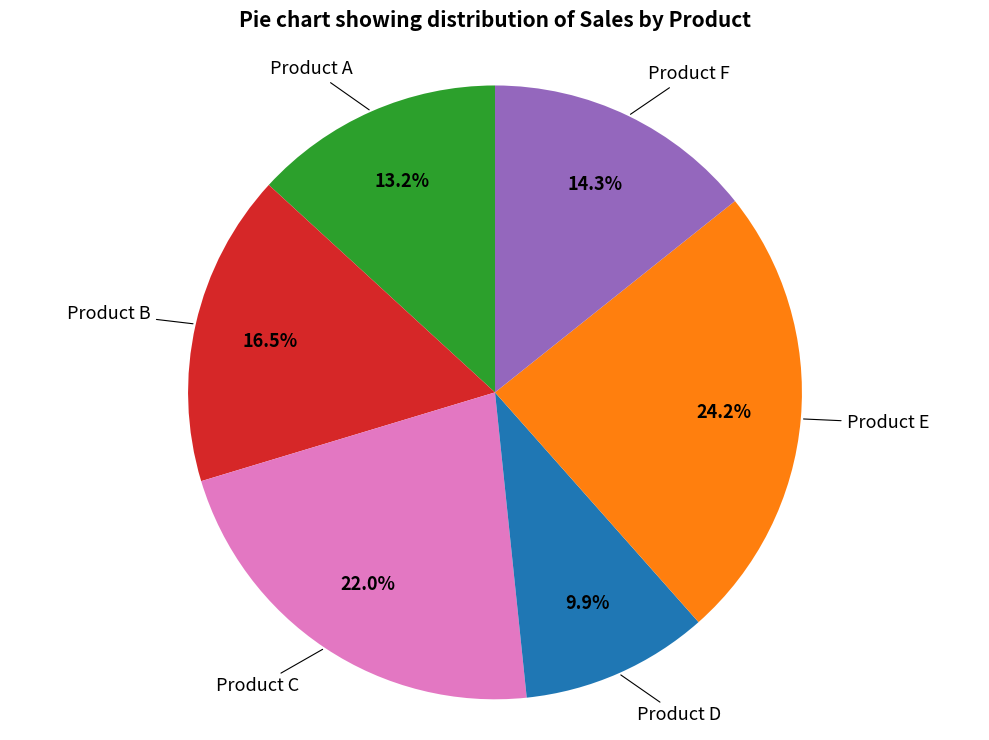

Is there a majority slice in this chart?

No